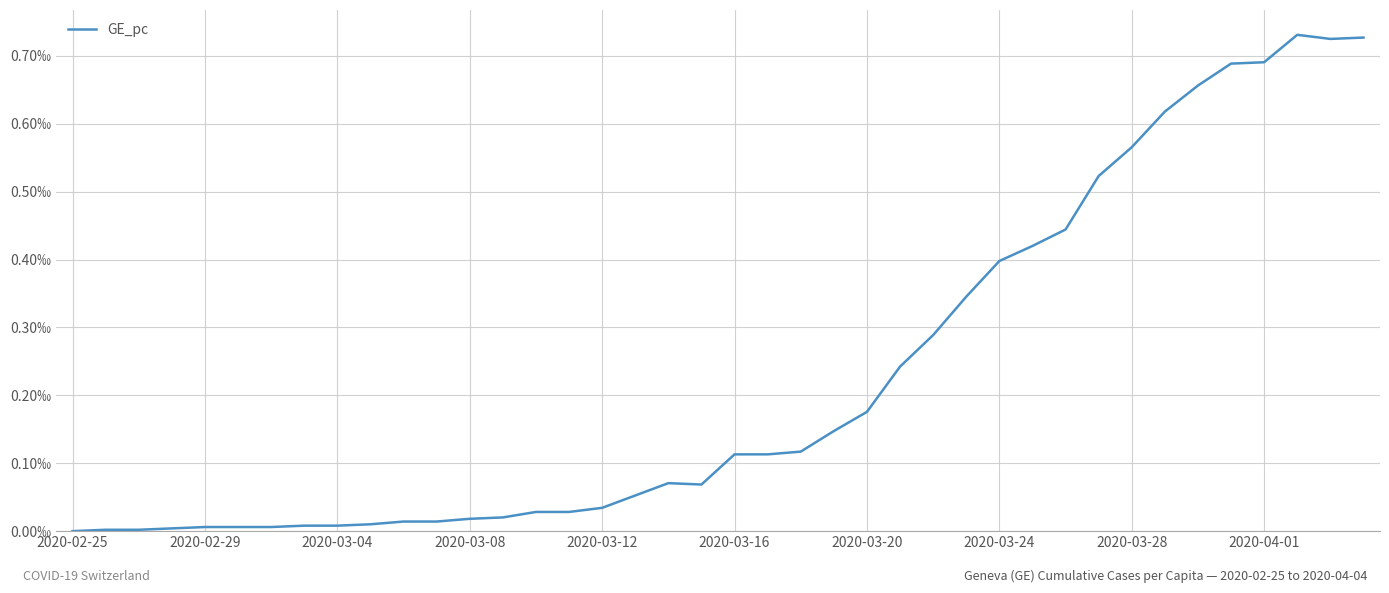

Is this an area chart (filled region under the line)?

No